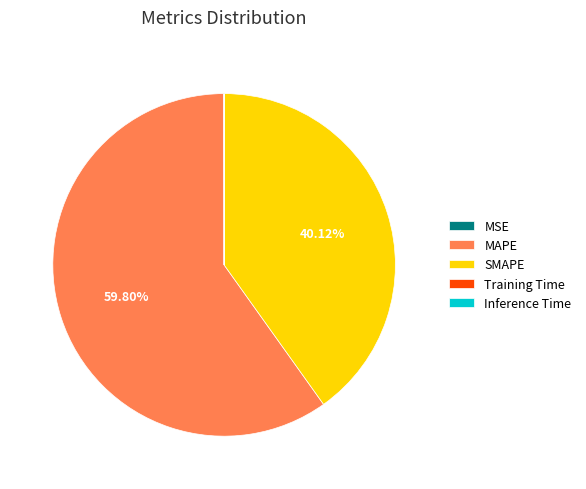

What is the largest slice in the pie chart?

MAPE